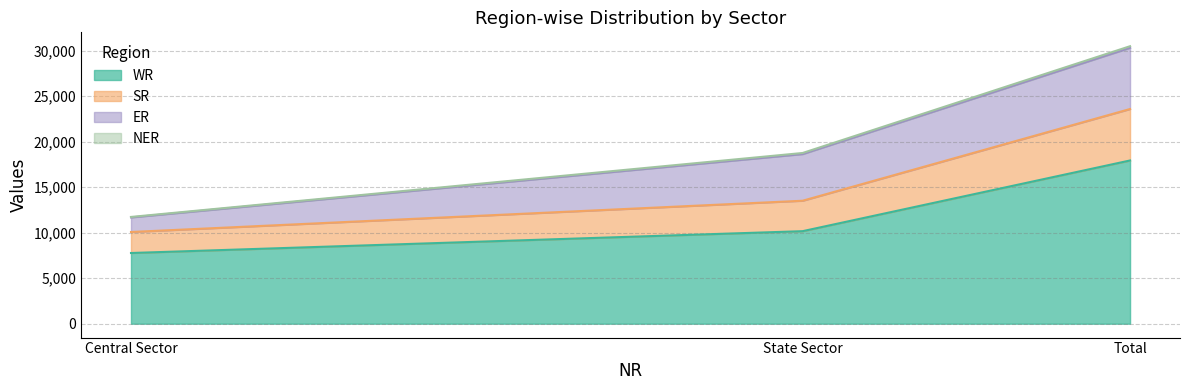

Which has a higher value, Total or State Sector?

Total